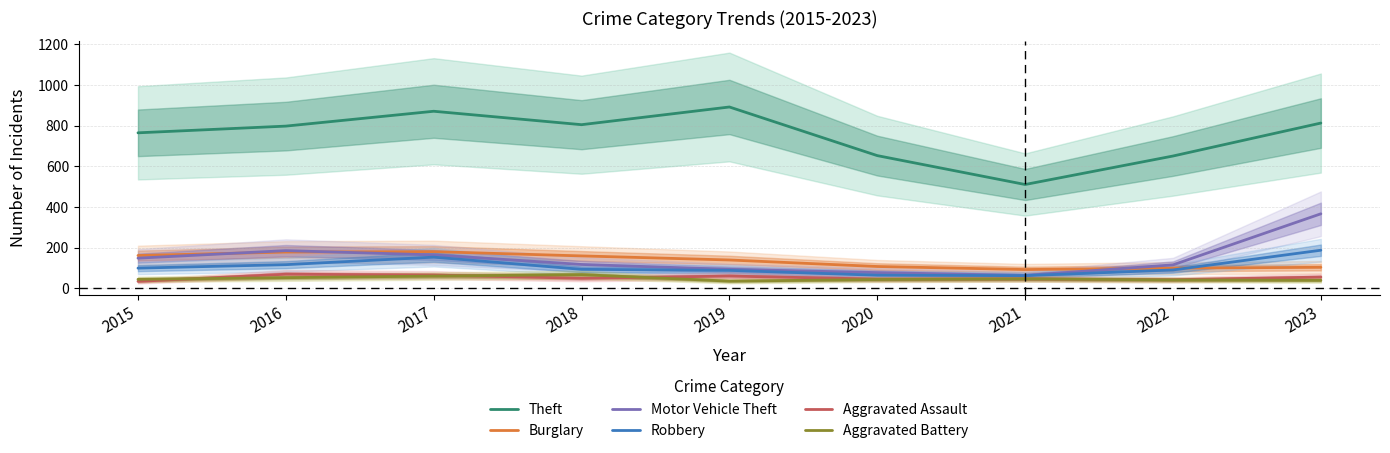

Which series changed the most between 2021 and 2022?

Theft